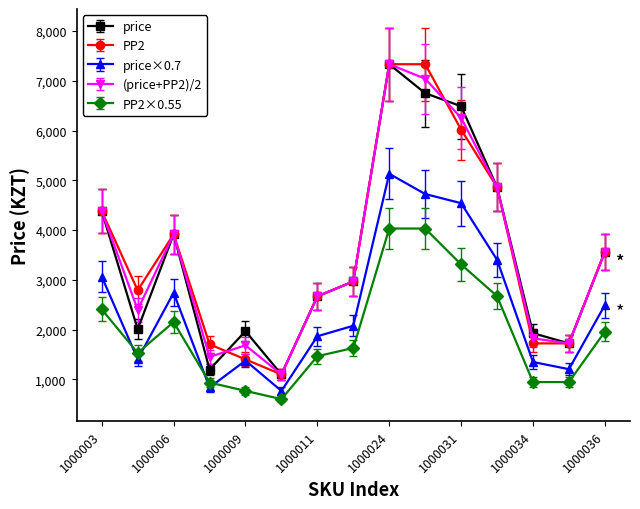

How many data points in (price+PP2)/2 are less than 2970?

7